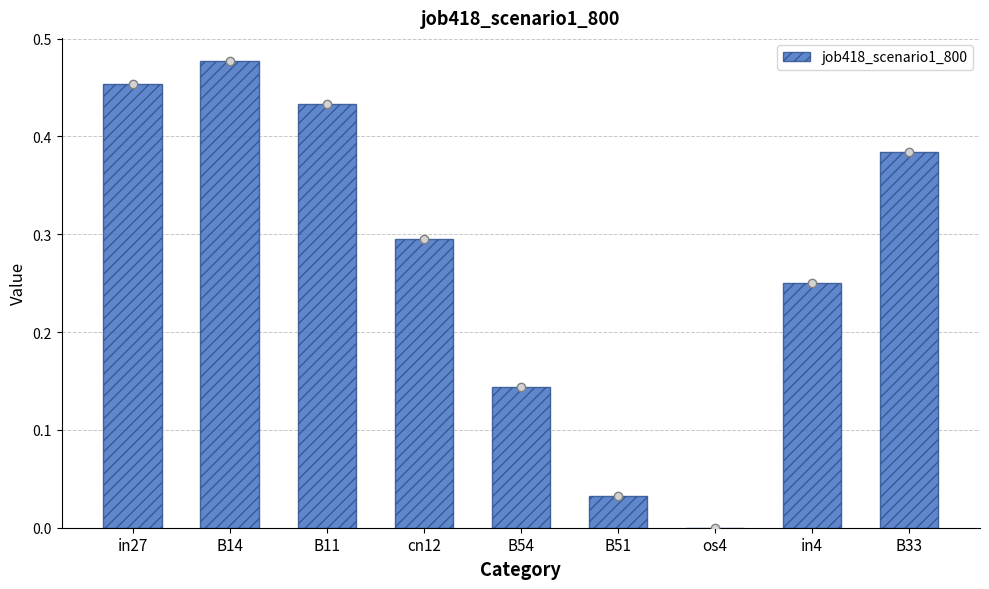

What is the sum of the values at cn12 and B14?

0.8